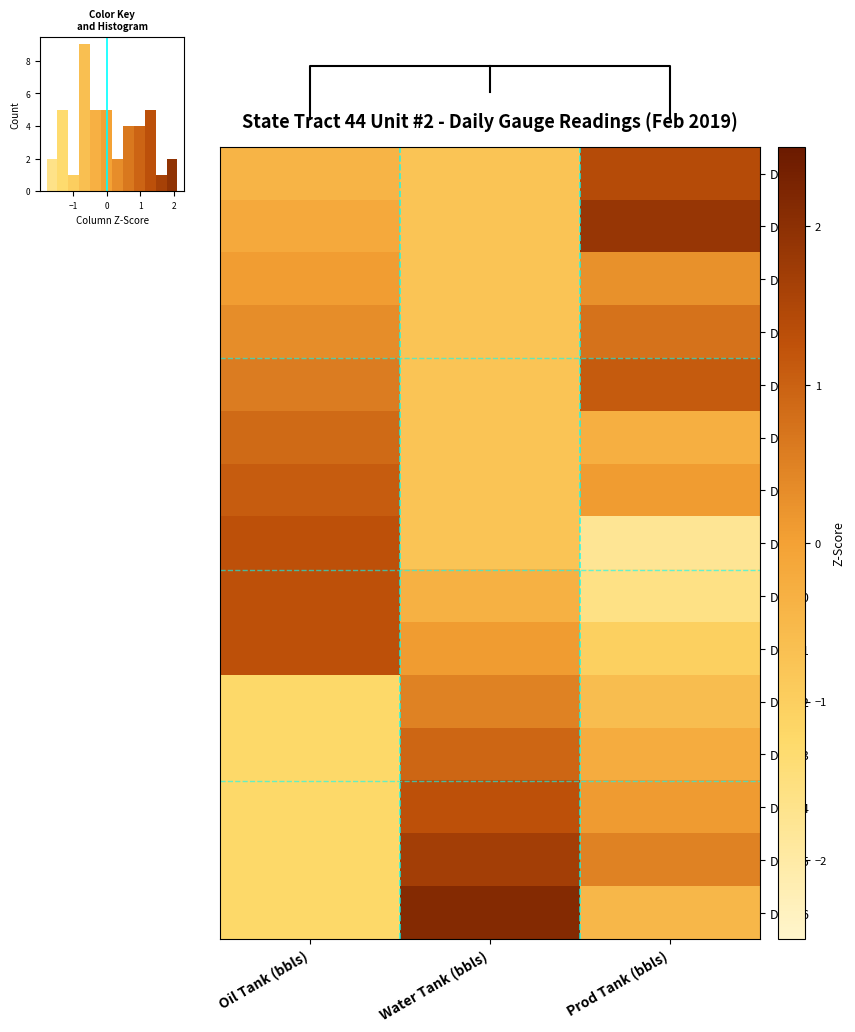

Which has a higher value, Water Tank (bbls) or Prod Tank (bbls)?

Prod Tank (bbls)